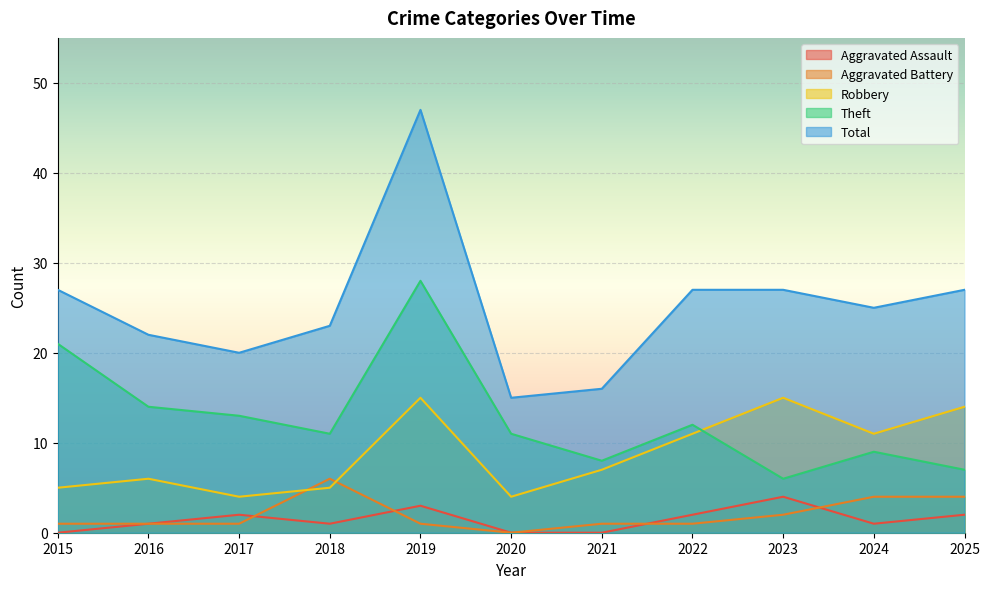

What is the sum of the Robbery values at 2022 and 2019?

26